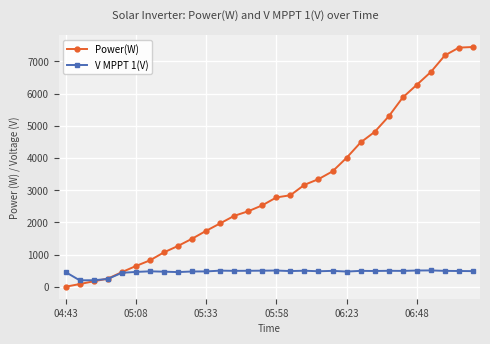

How many positive values does the Power(W) series have?

29